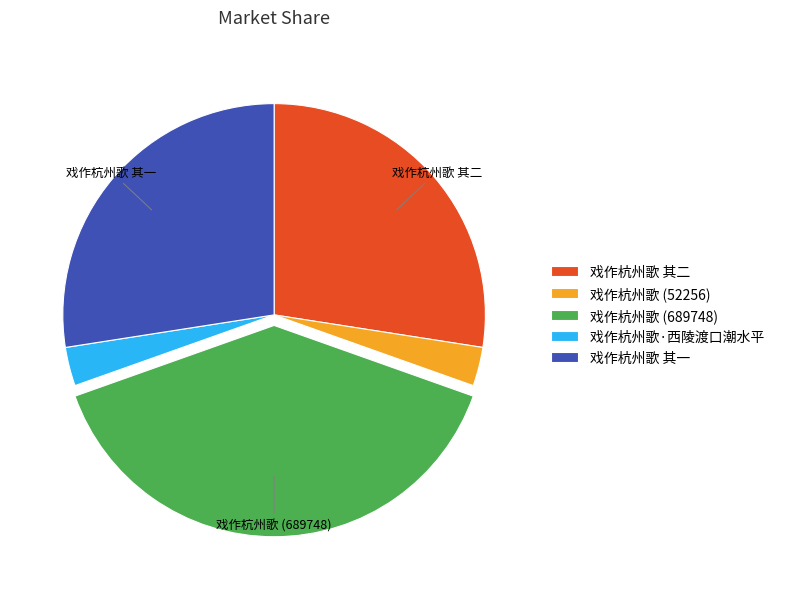

Which category has the biggest portion of the pie?

戏作杭州歌 (689748)